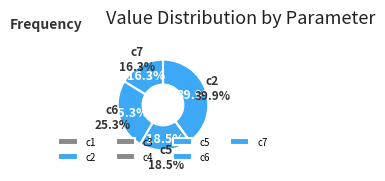

What portion of the pie excludes c6?

74.7%